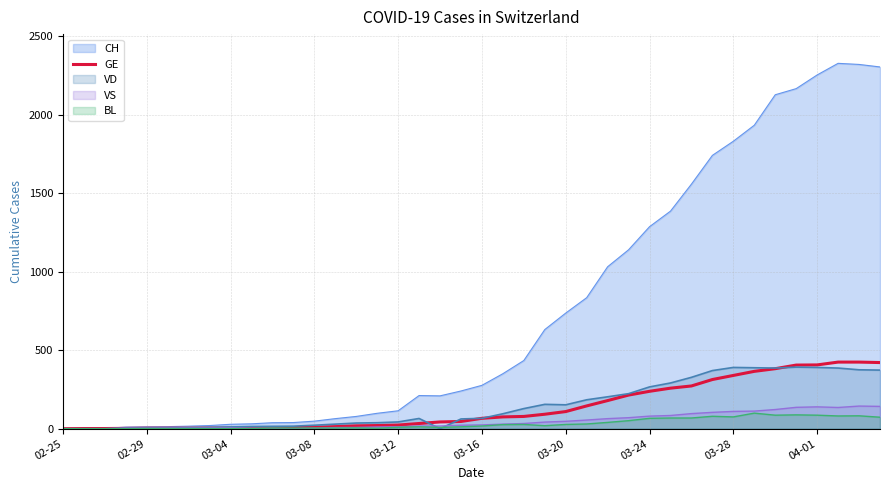

Which series has the widest spread of values?

CH